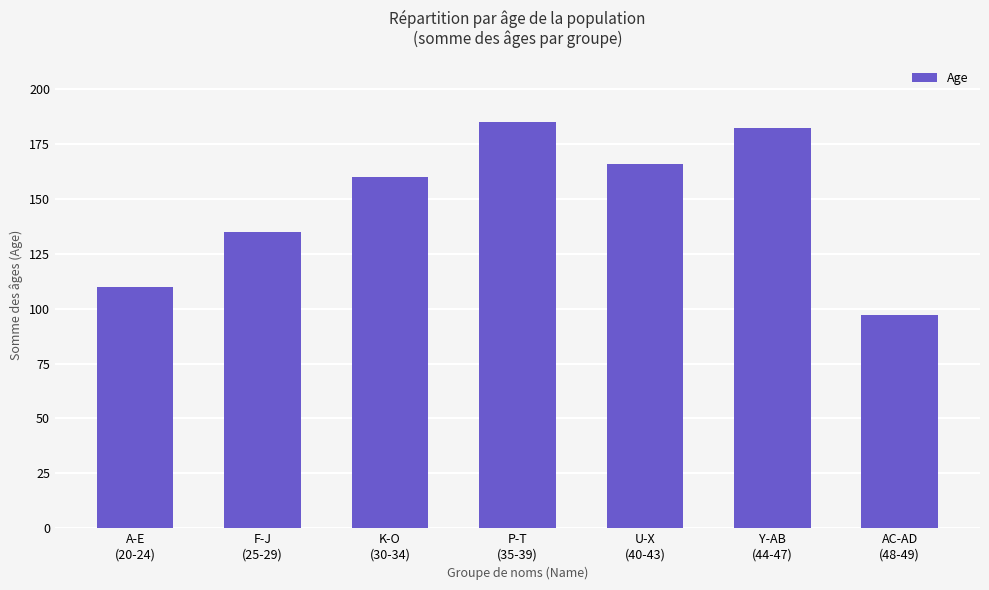

List the labels in order of value, largest first.

P-T
(35-39), Y-AB
(44-47), U-X
(40-43), K-O
(30-34), F-J
(25-29), A-E
(20-24), AC-AD
(48-49)